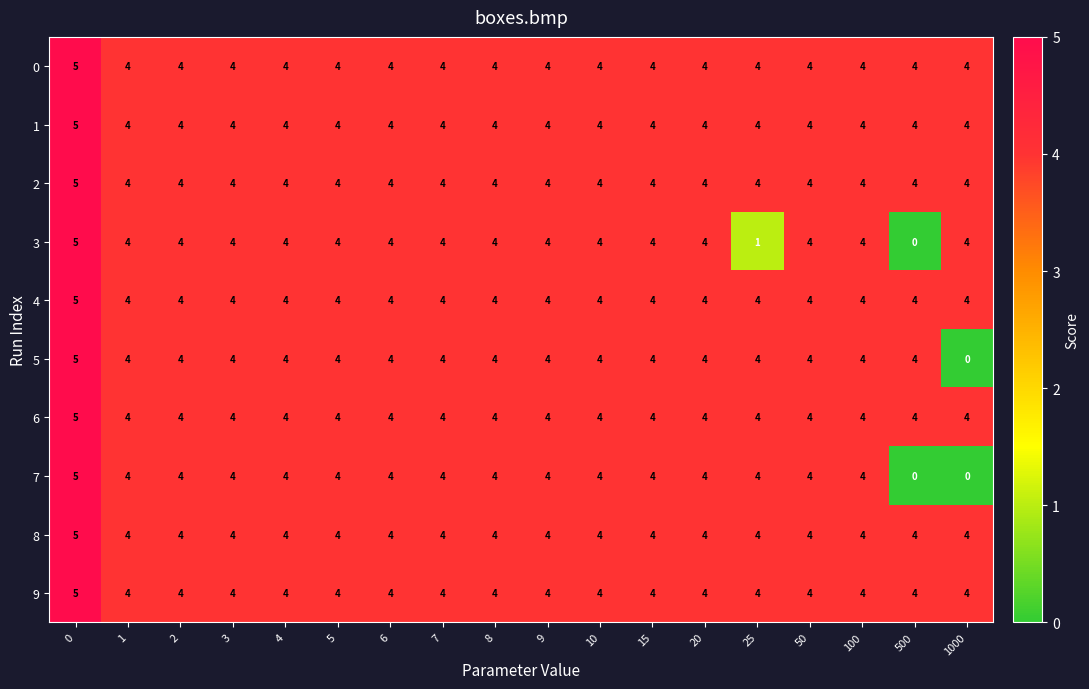

At how many categories does at least one series exceed 0?

18